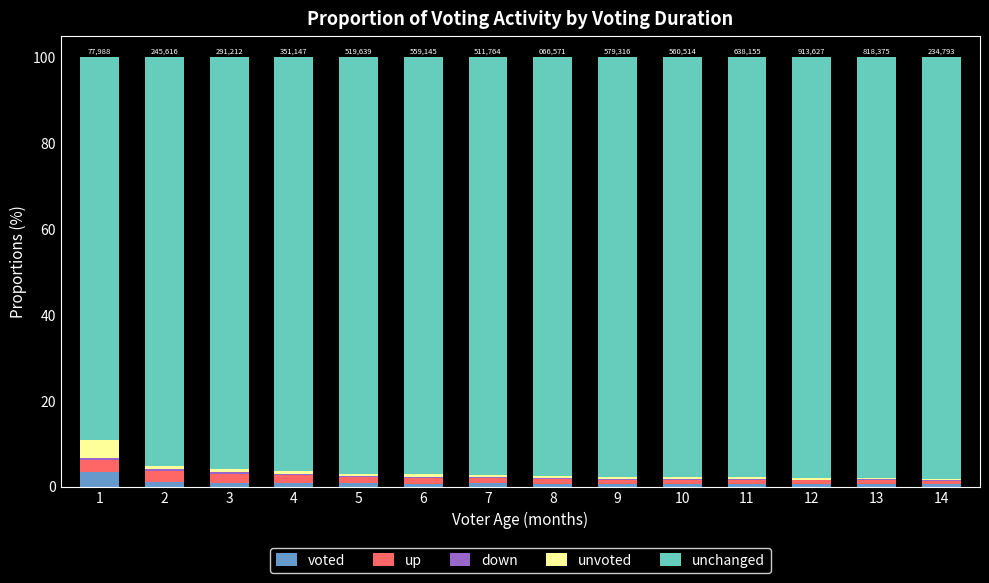

How many down values are between 0 and 1?

14